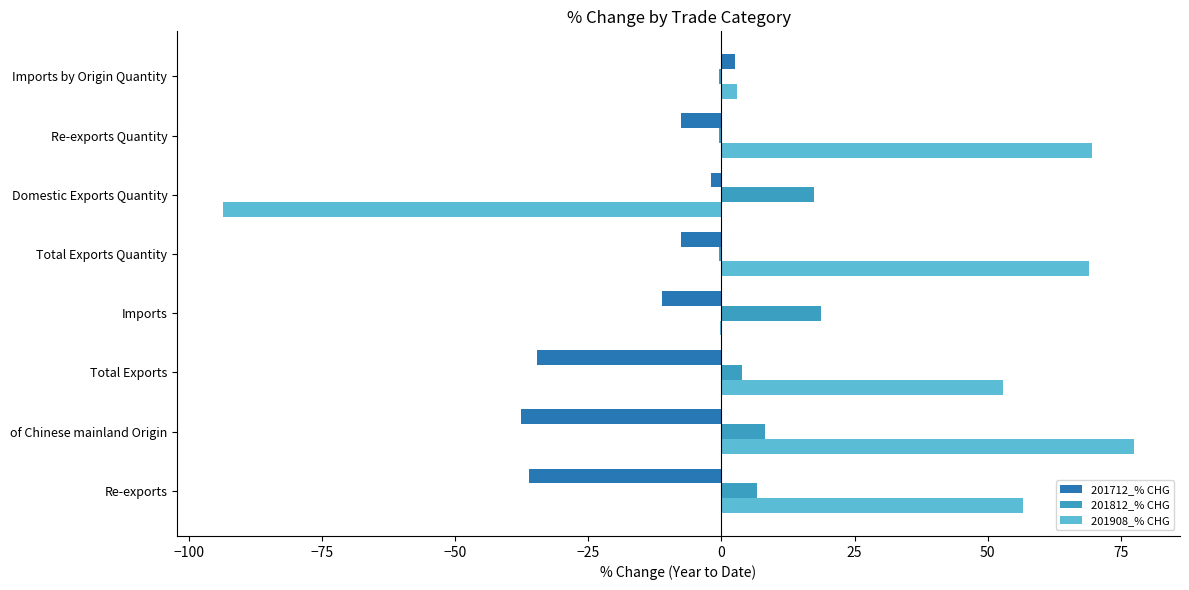

What is the sum of all 201908_% CHG values?

234.6